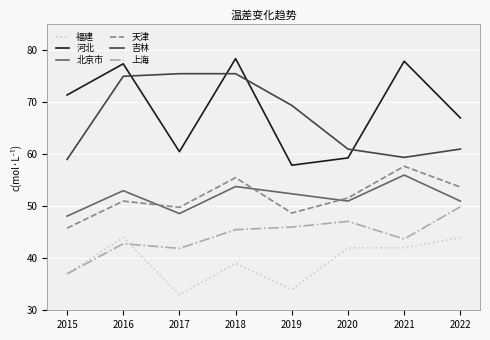

At which label does 河北 reach its minimum?

2019